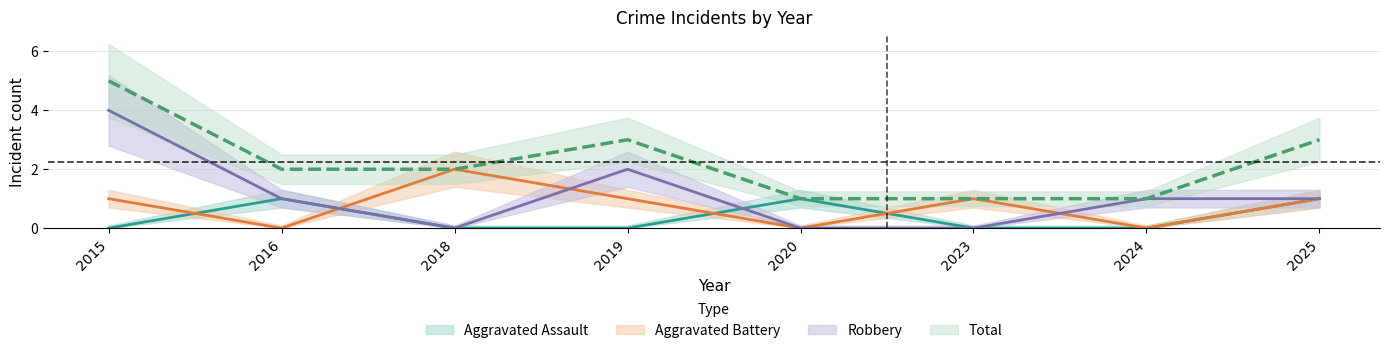

Where is the first local maximum for Aggravated Assault?

2016